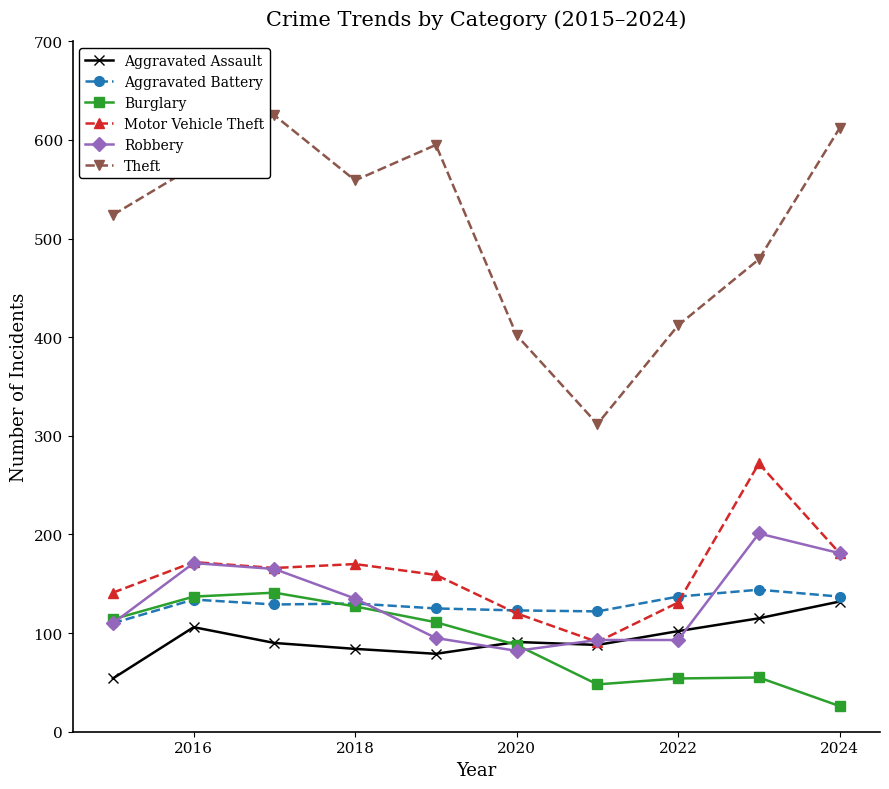

Which series has the widest spread of values?

Theft